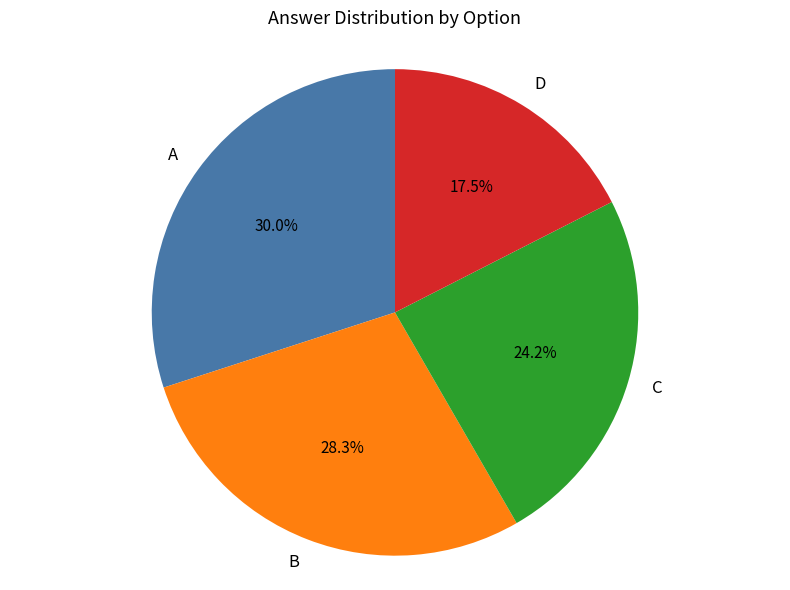

Which has a higher value, C or D?

C